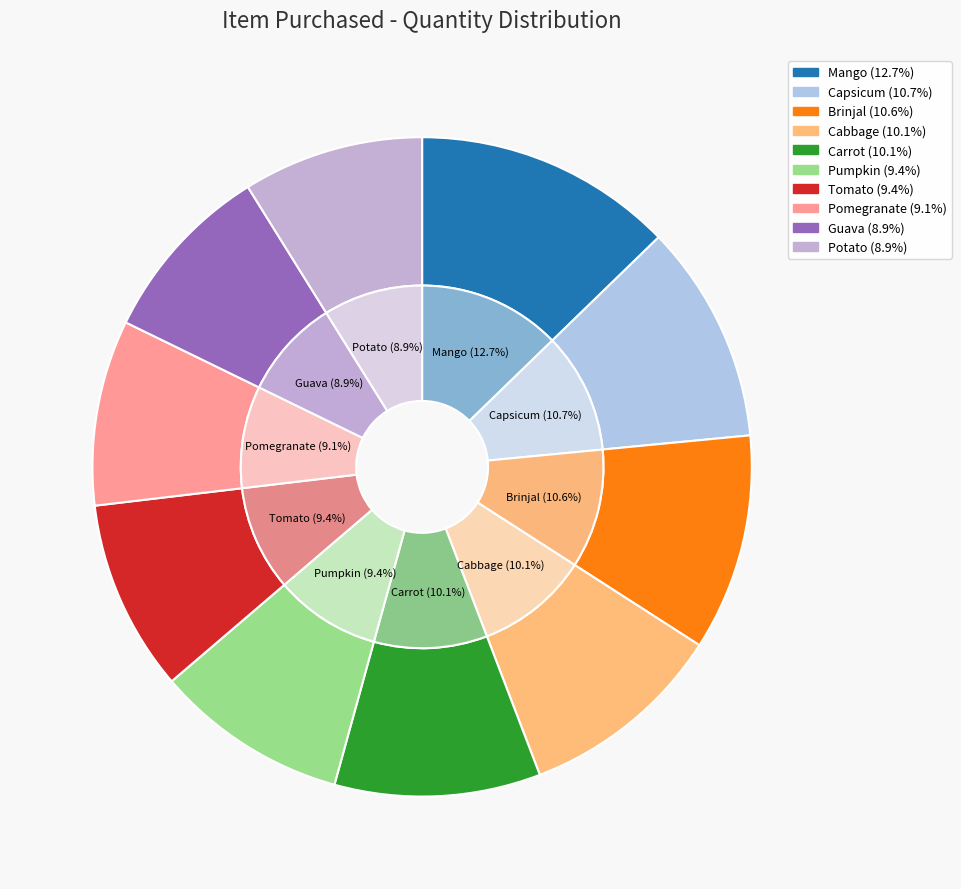

Count the number of slices in the pie.

10